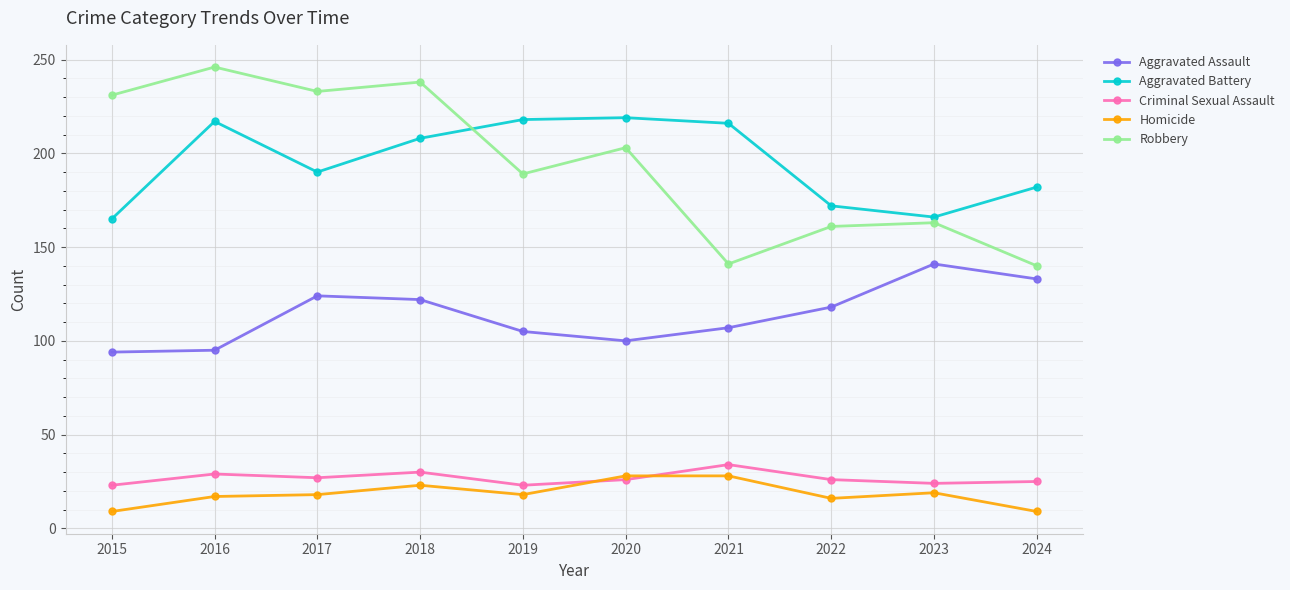

How many distinct data groups are displayed?

5